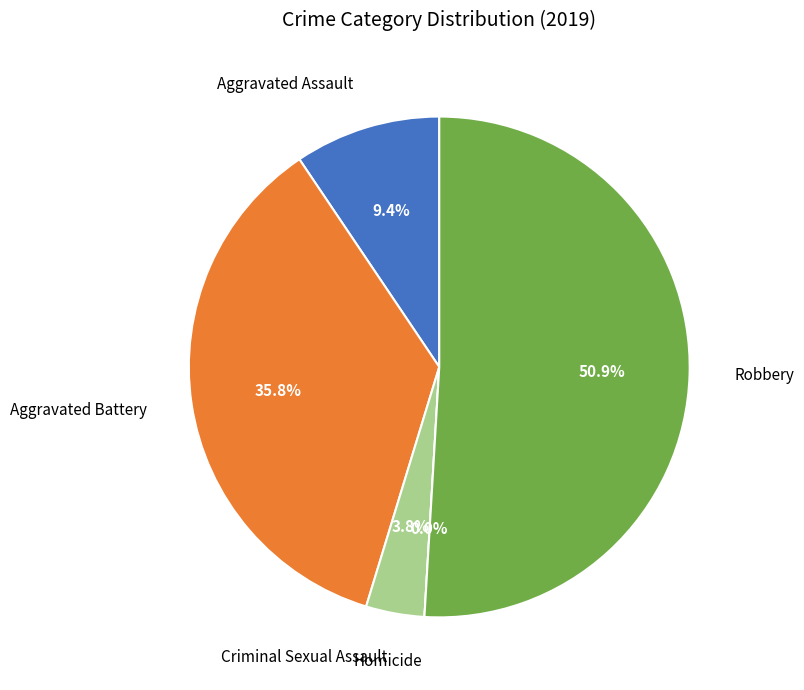

What is the ratio of the value at Aggravated Battery to the value at Robbery?

0.7